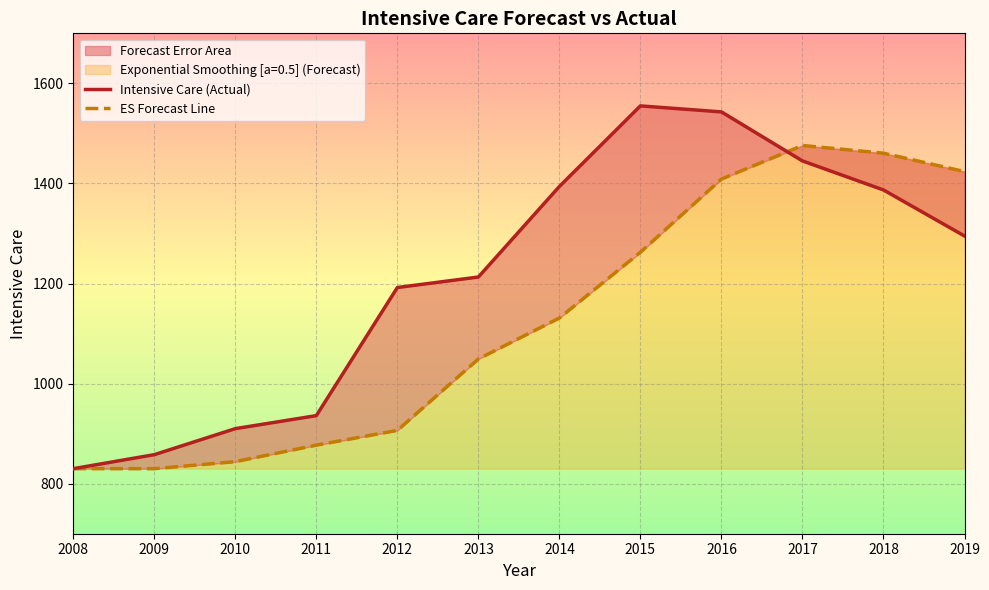

True or false: Intensive Care (Actual) and ES Forecast Line intersect in this chart.

True